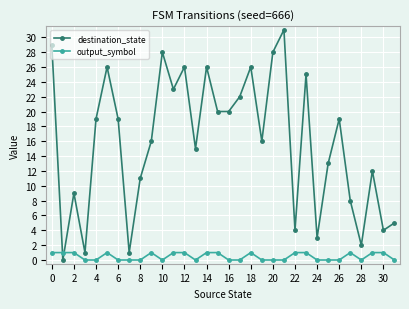

What is the value of the destination_state point at the 18th from the left?

22